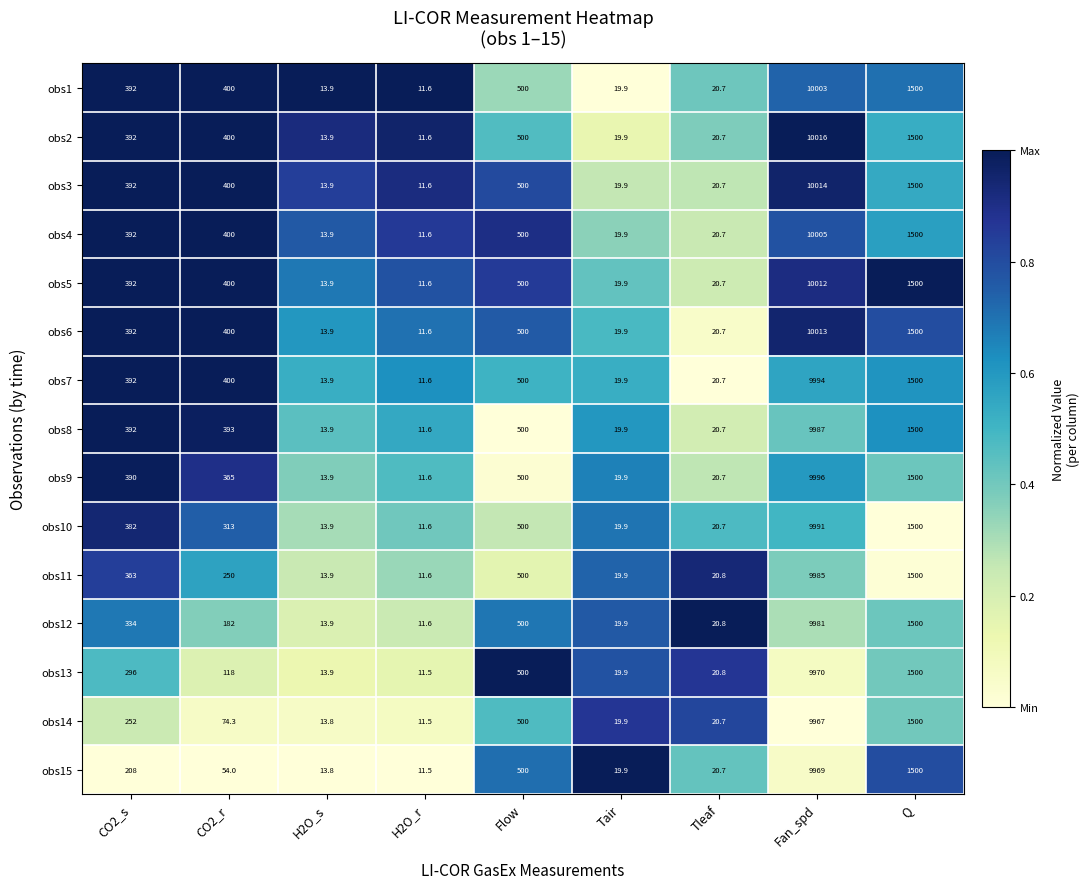

What is the maximum value for obs11?

9985.0